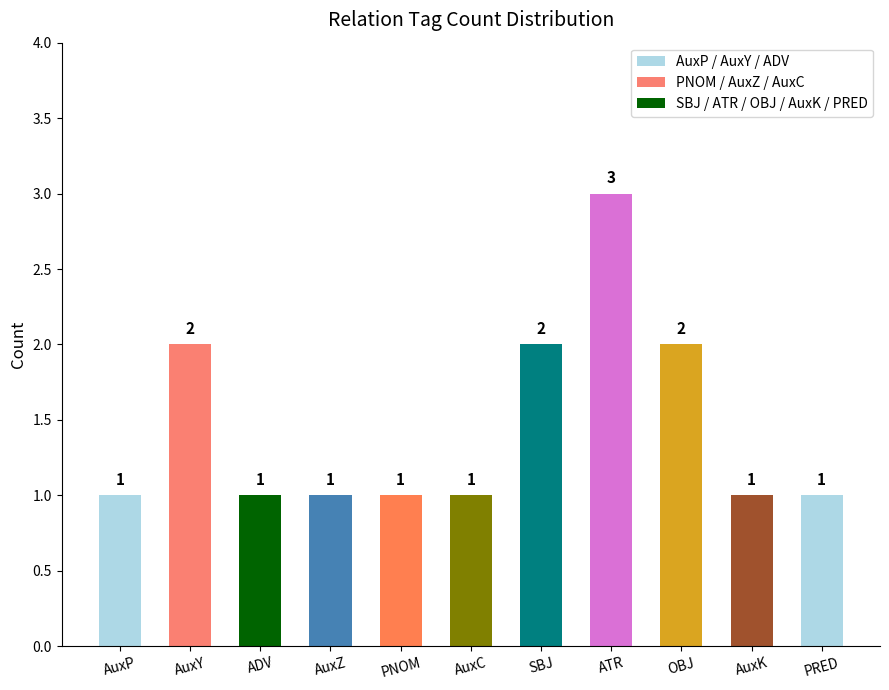

What is the sum of the values at PNOM and ADV?

2